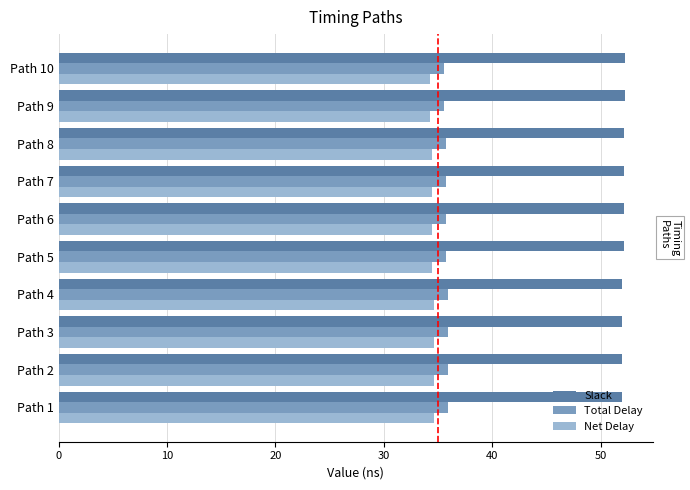

What is the sum of all Slack values?

520.8